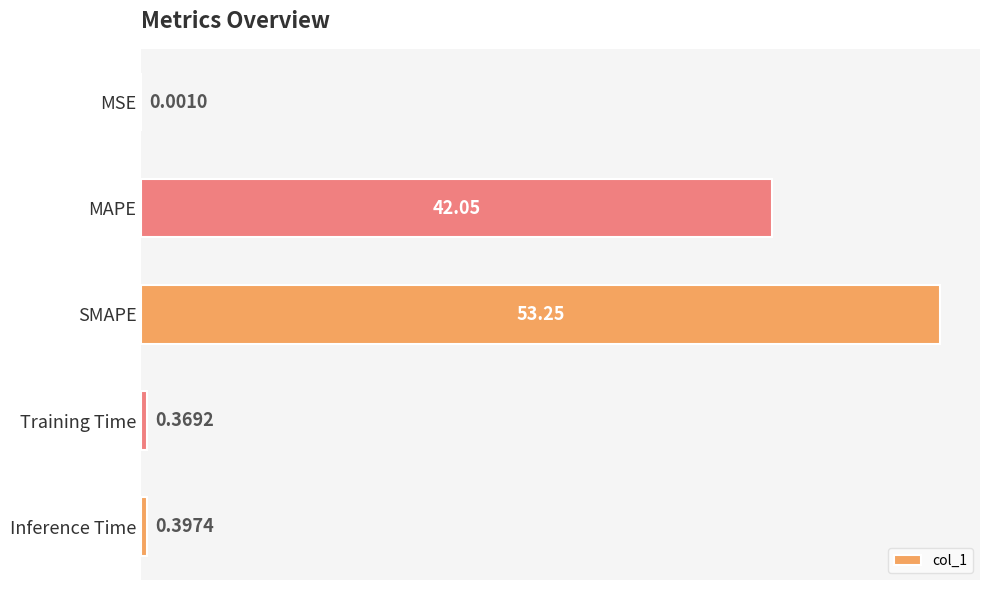

Where is the data nearest to the value 26?

MAPE